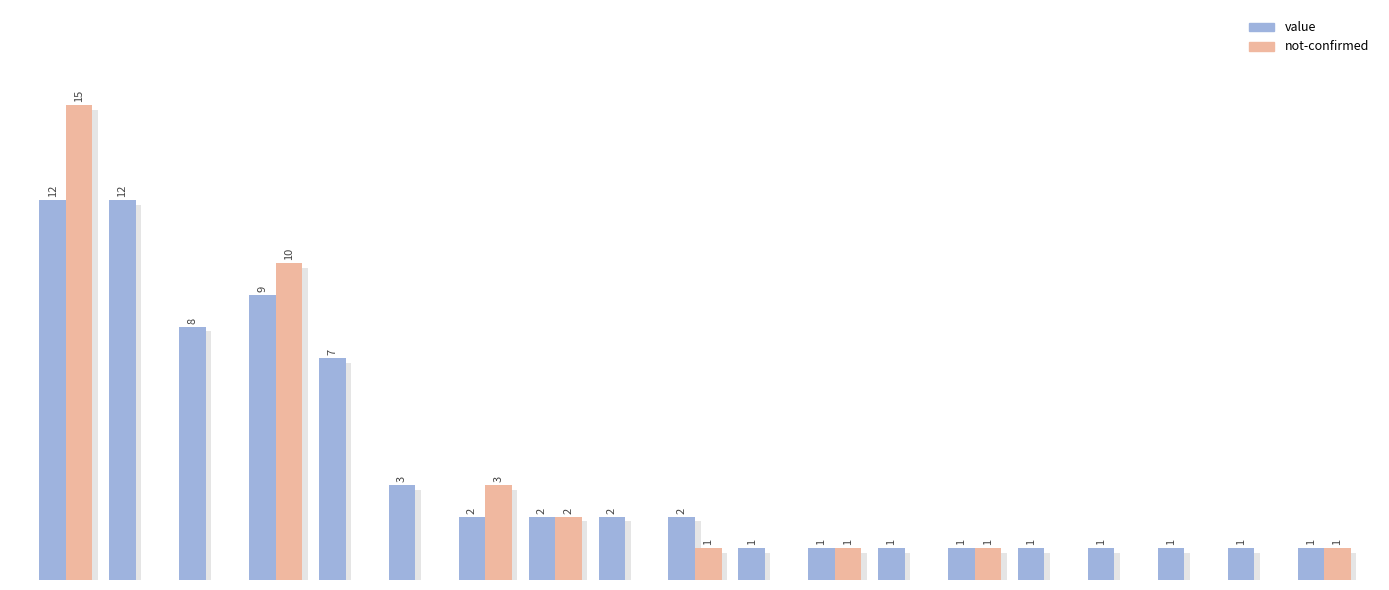

The value series shows 2 at 12.5. True or false?

True